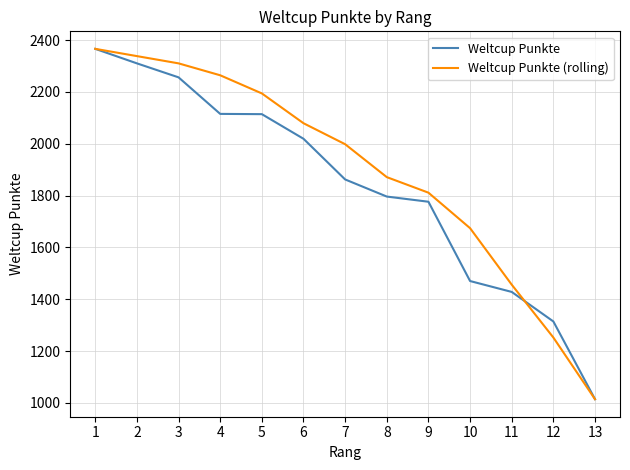

True or false: Weltcup Punkte and Weltcup Punkte (rolling) cross at least once.

True